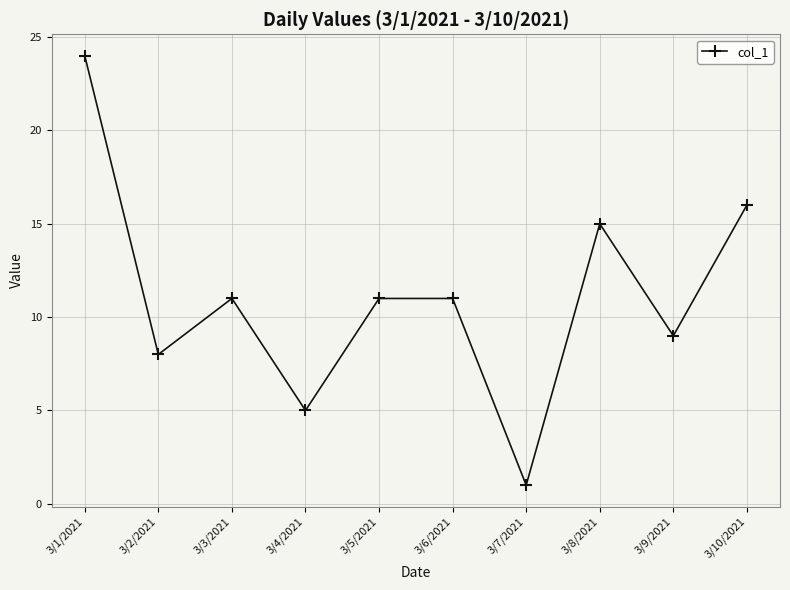

At which category does the data reach its first local peak?

3/3/2021